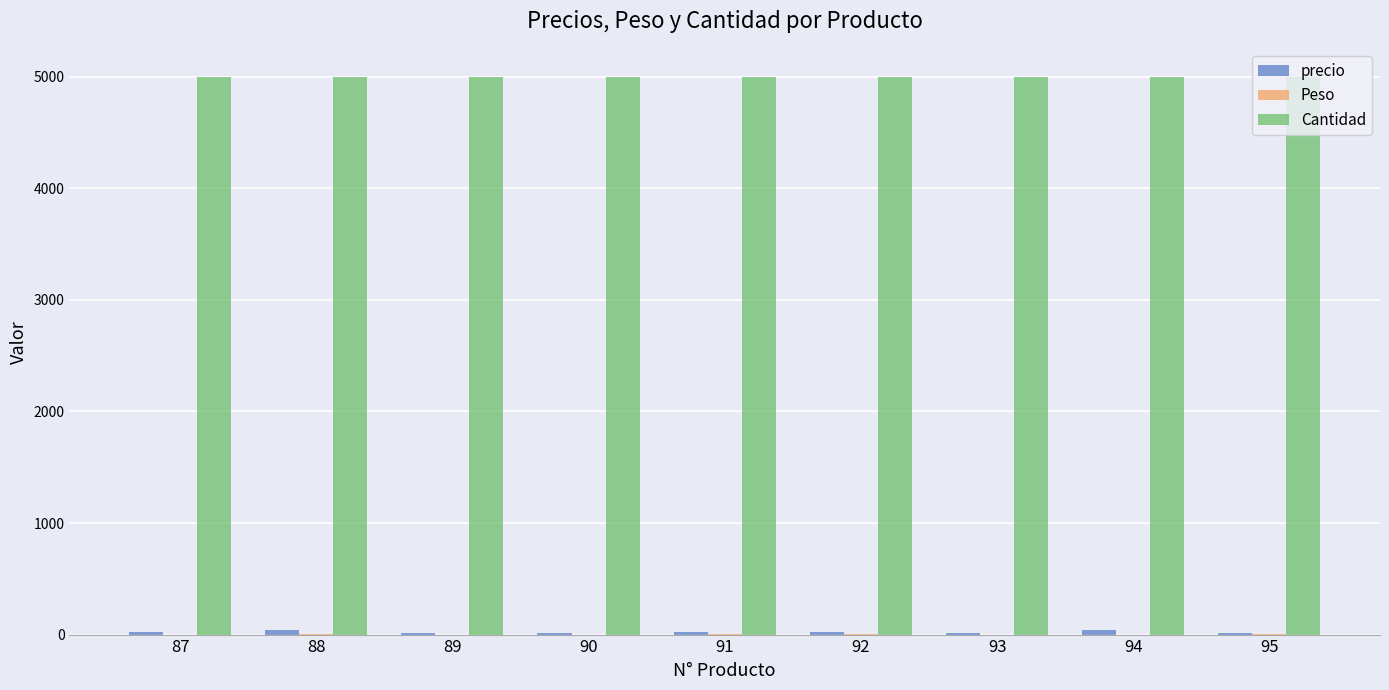

What is the total value across all series at 95?

5015.3